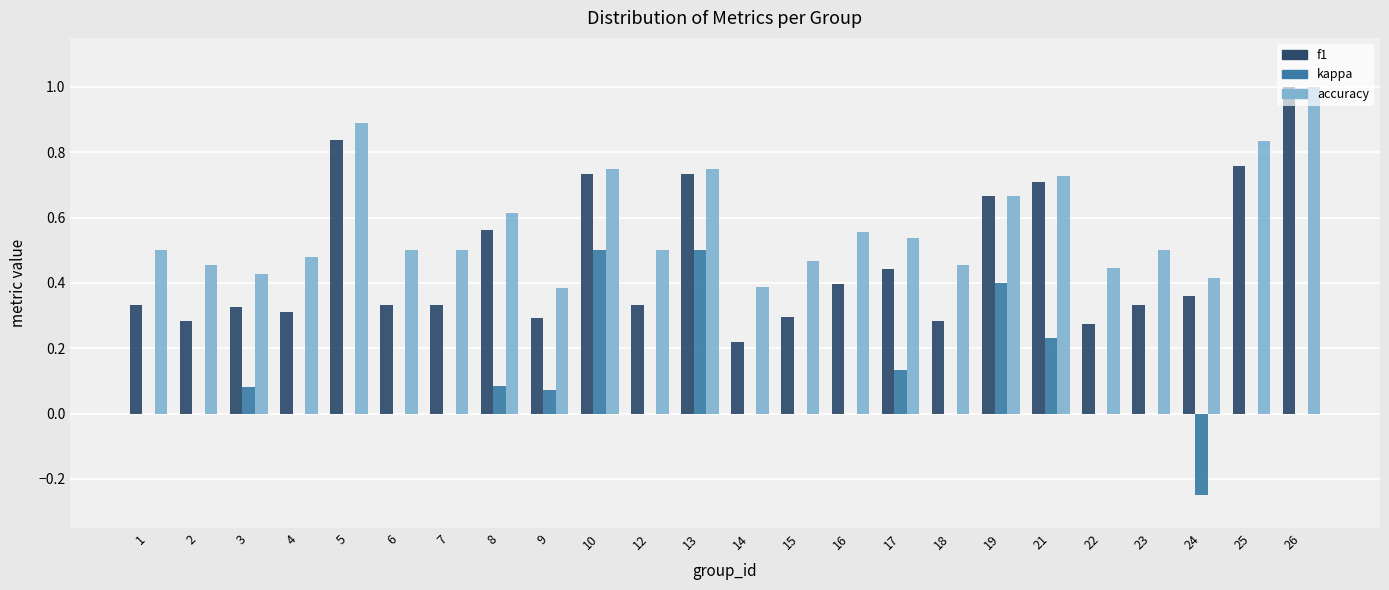

Is it true that accuracy equals 0.6 at 3?

False